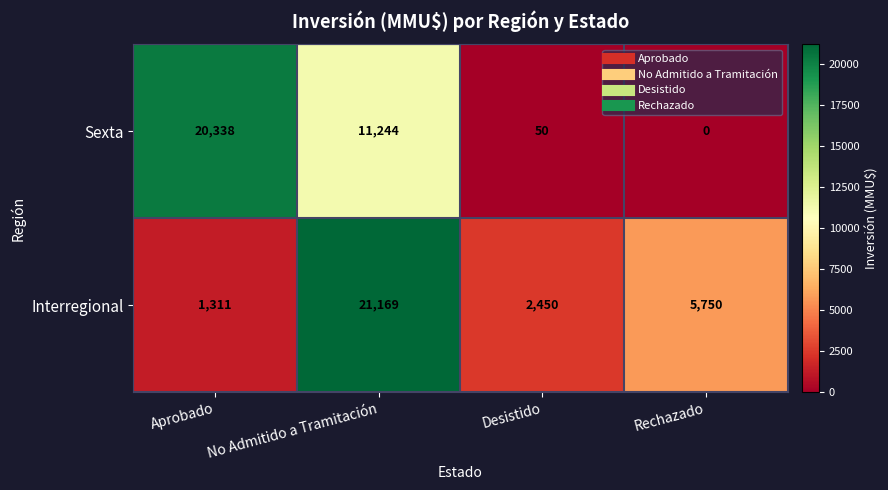

What is the difference between the Interregional values at Rechazado and No Admitido a Tramitación?

15419